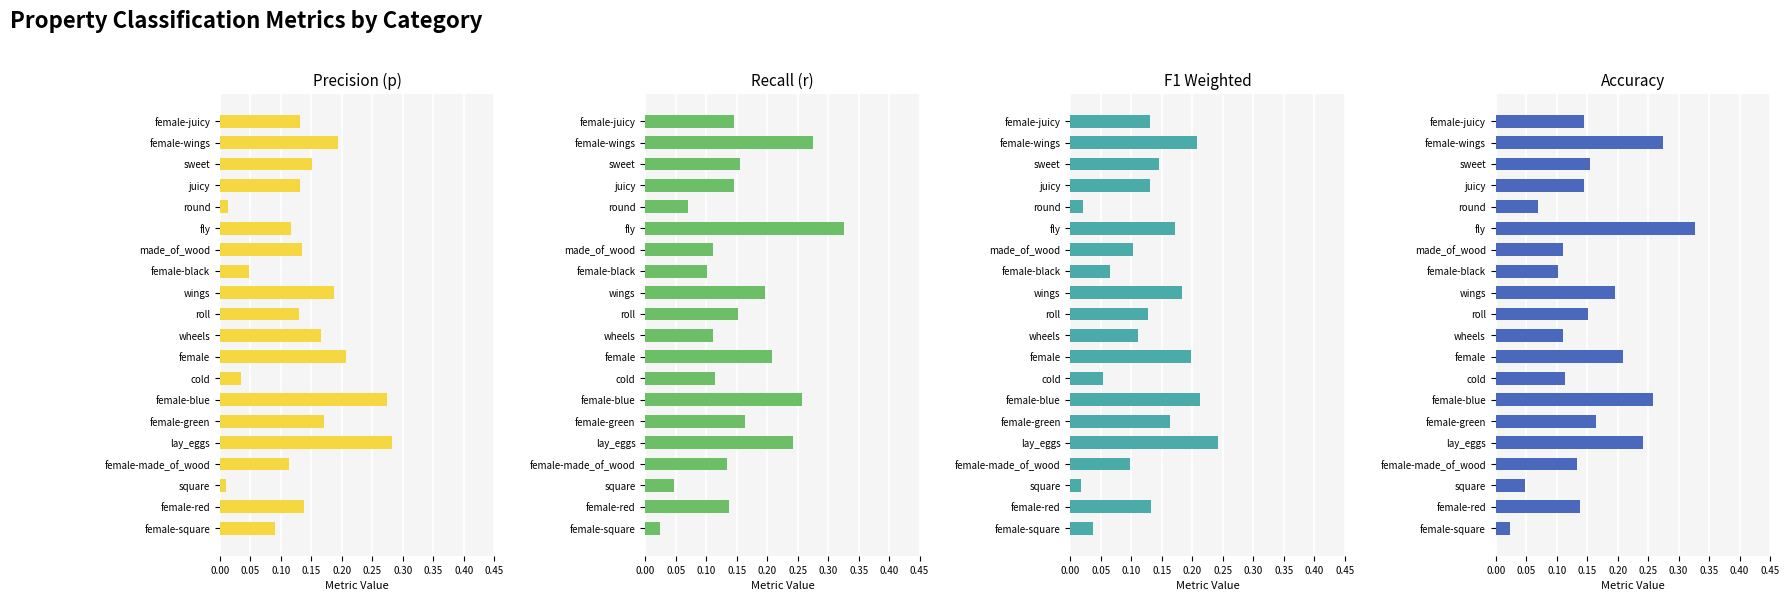

What is the value of the r bar at the 4th from the left?

0.1